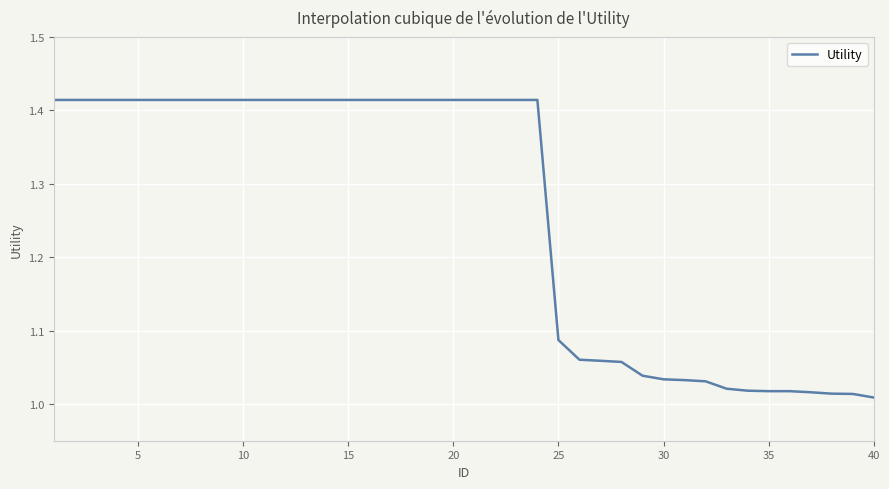

What is the difference between the maximum and minimum values?

0.4